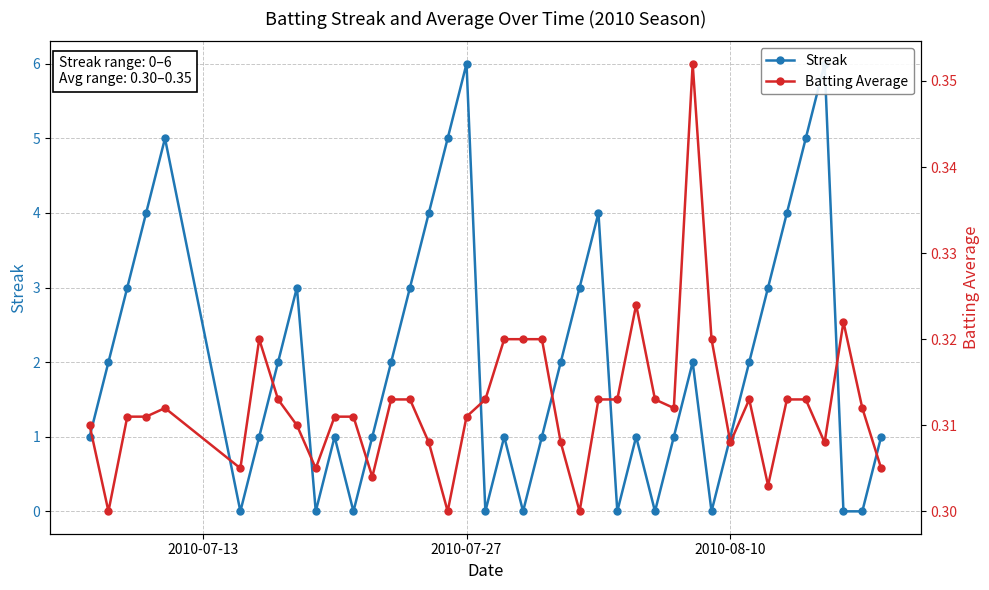

What is the difference between the maximum and minimum values in the Batting Average series?

0.1